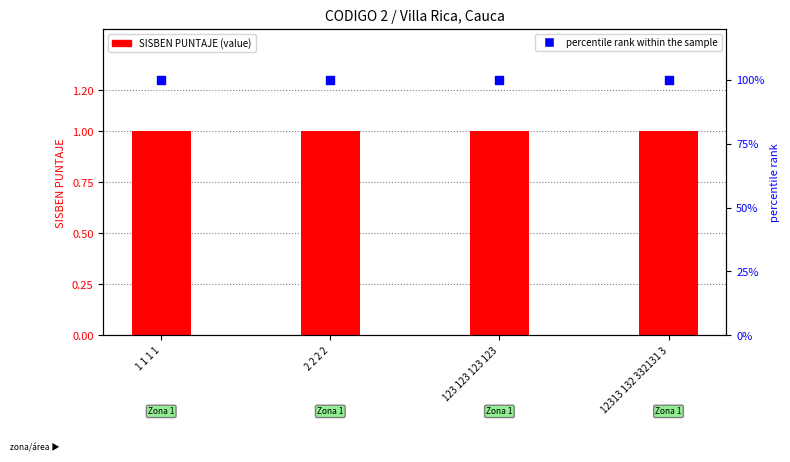

Is the value of percentile rank within the sample at 2 2 2 2 greater than the value of SISBEN PUNTAJE at 123 123 123 123?

Yes